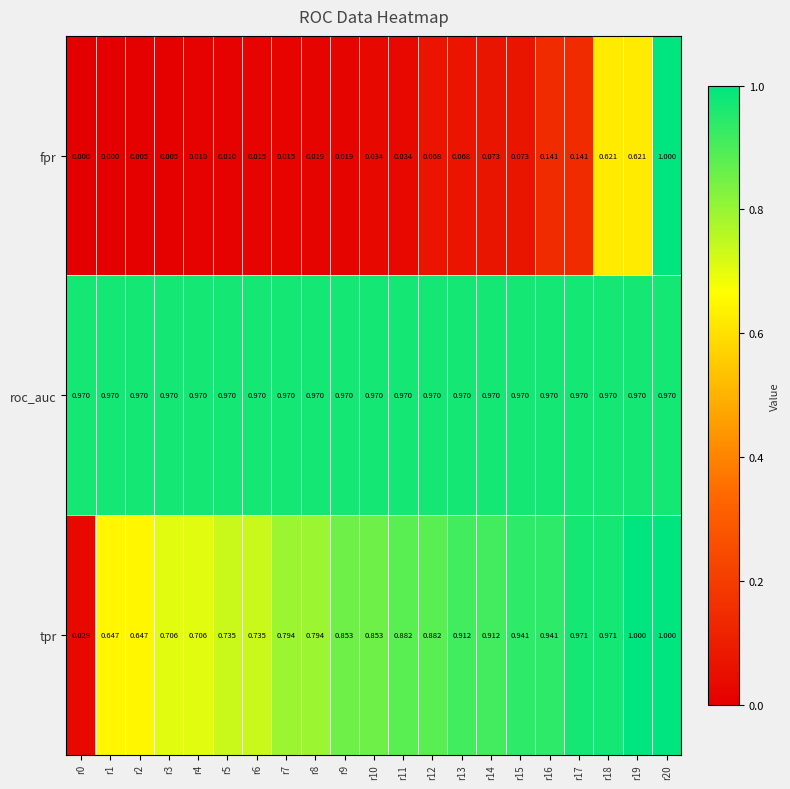

List the series in order of their overall mean, highest first.

roc_auc, tpr, fpr